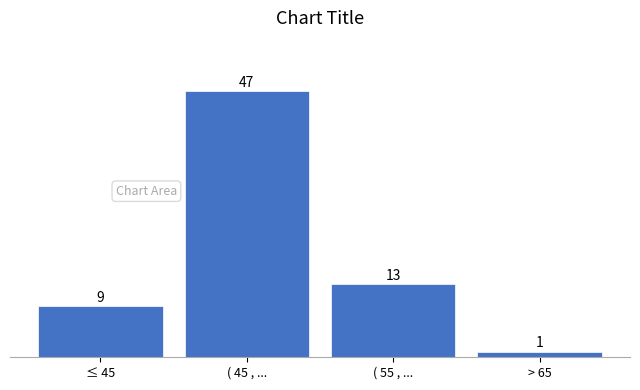

Reading left to right, what are all the values shown in this chart?

9	47	13	1